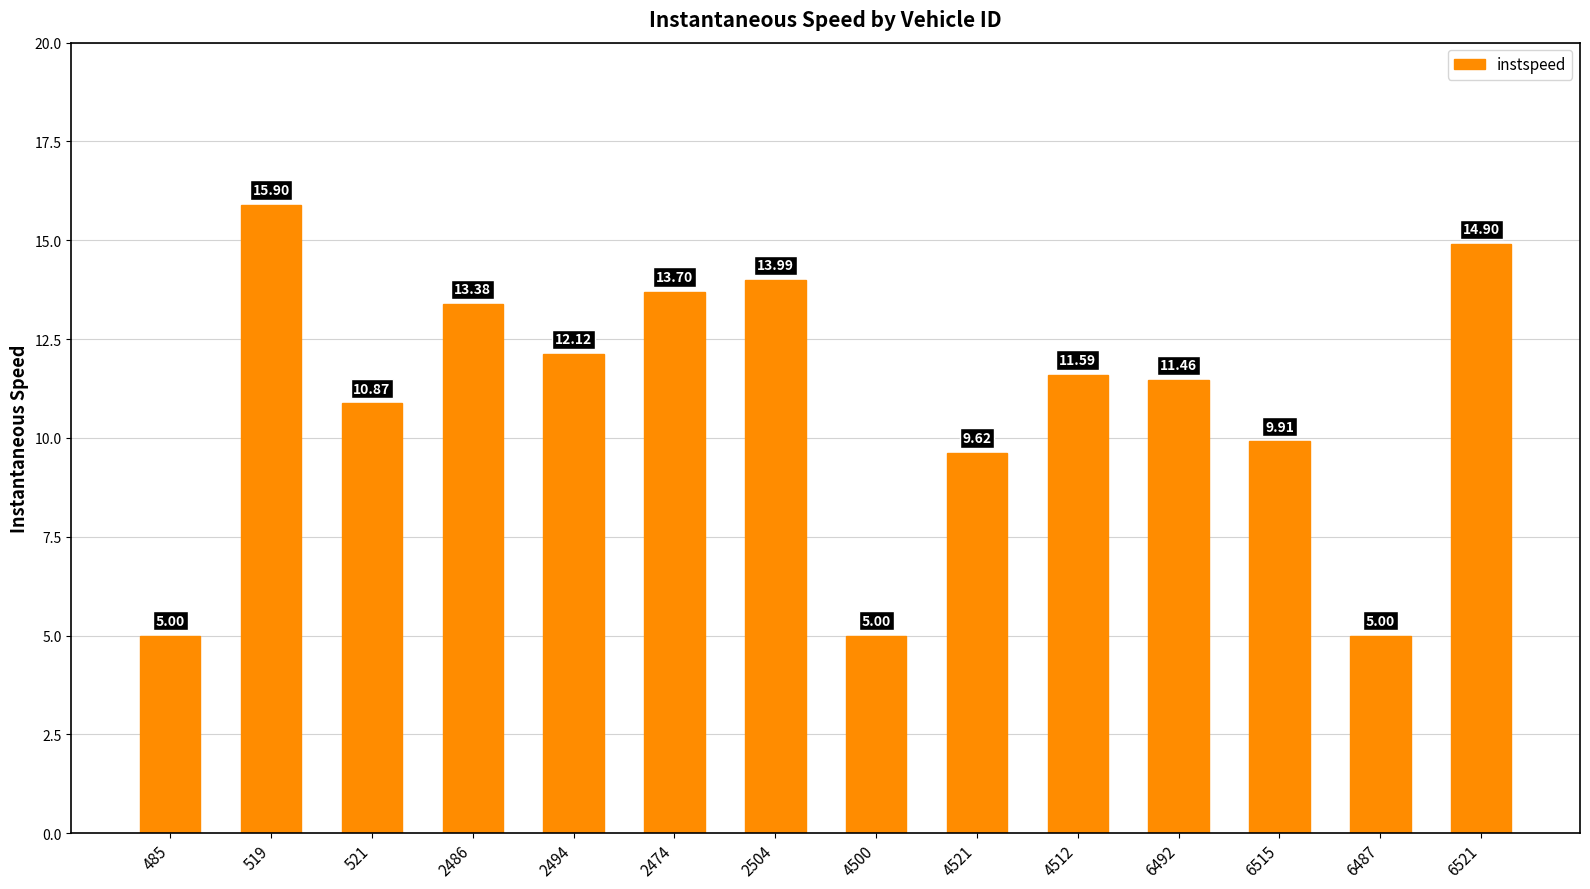

Where does the data first go above 11?

519